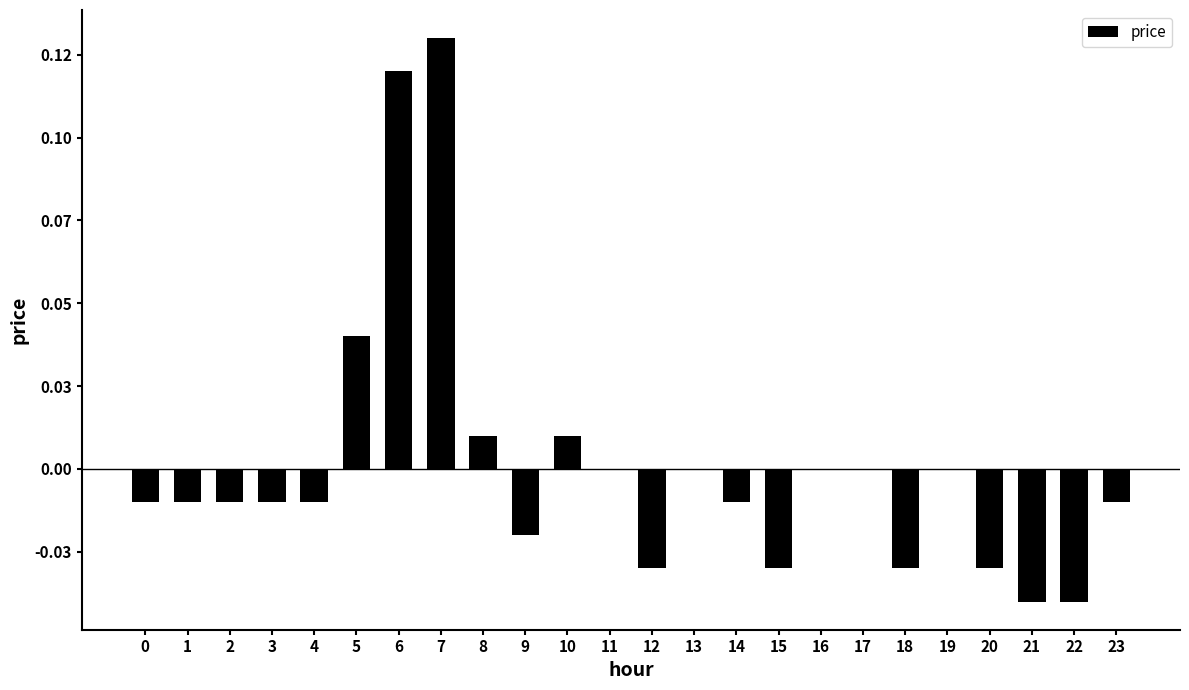

List the labels in order of value, largest first.

7, 6, 5, 8, 10, 11, 13, 16, 17, 19, 0, 1, 2, 3, 4, 14, 23, 9, 12, 15, 18, 20, 21, 22